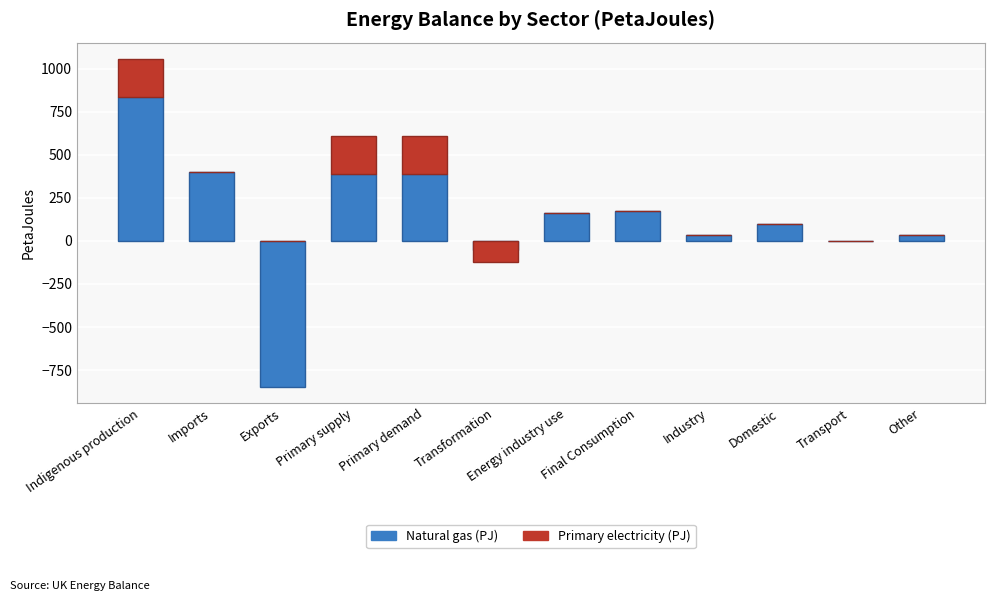

How many data points in Natural gas (PJ) are above 160?

6